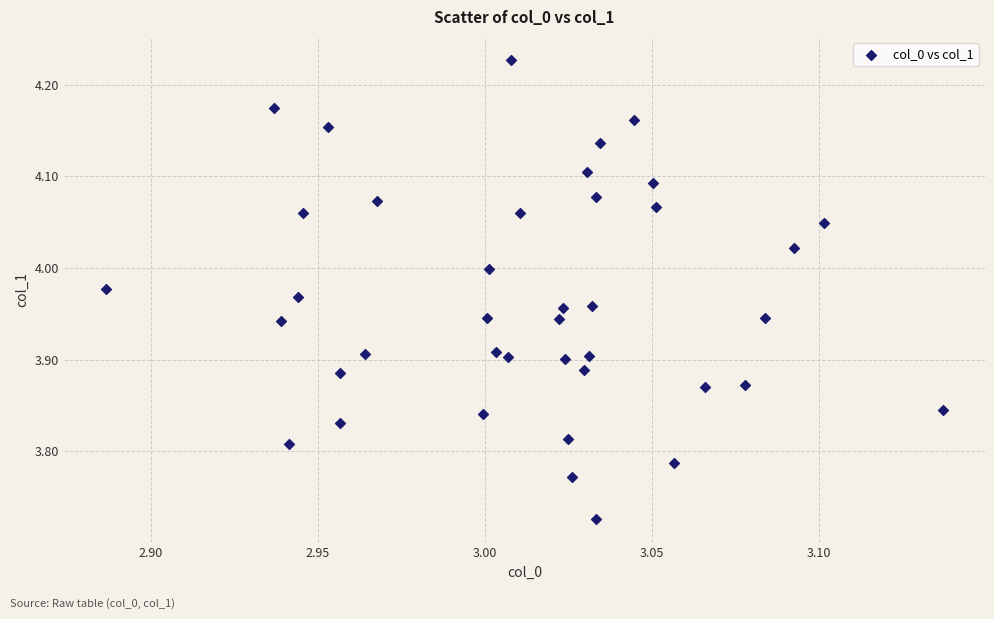

What is the range of Y values (max minus min)?

0.5